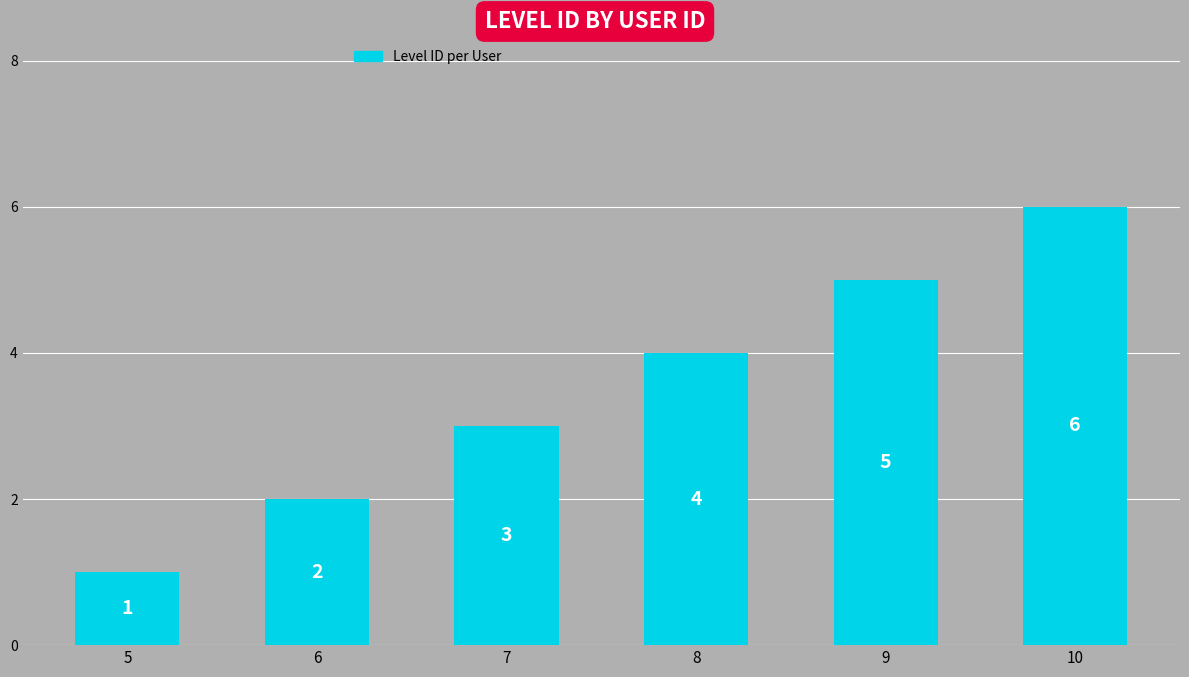

What is the sum of the values at 8 and 9?

9